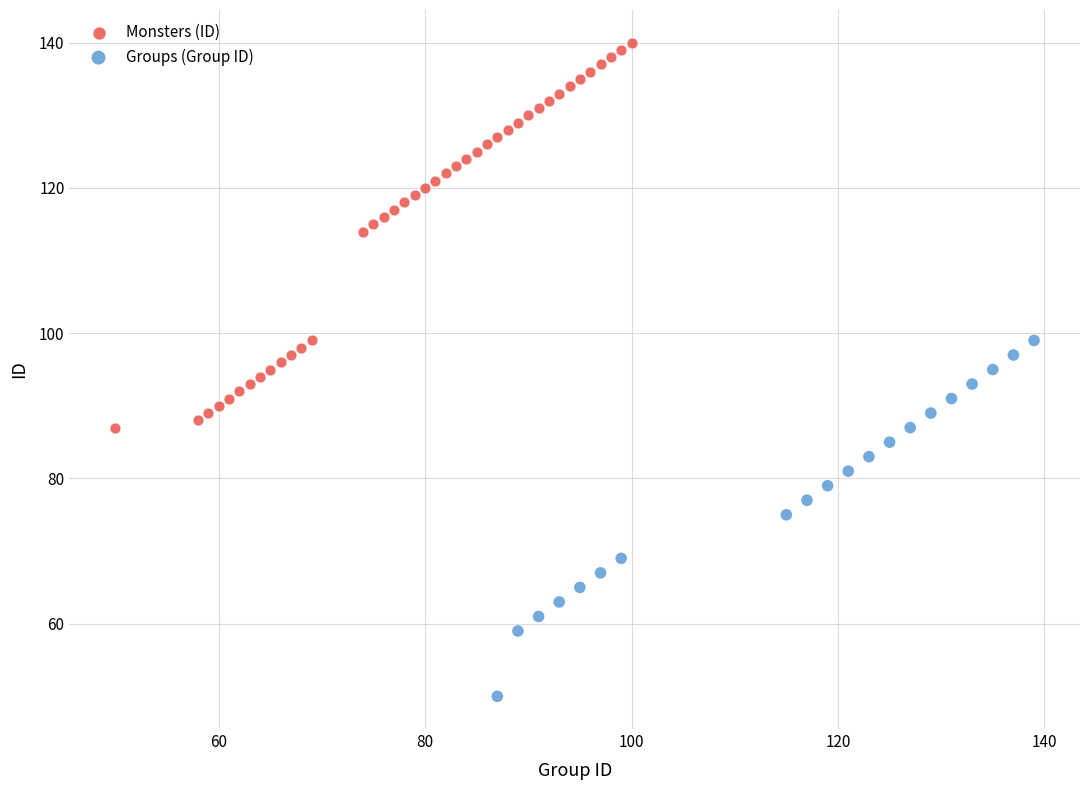

Which series contains the lowest Y value?

Groups (Group ID)